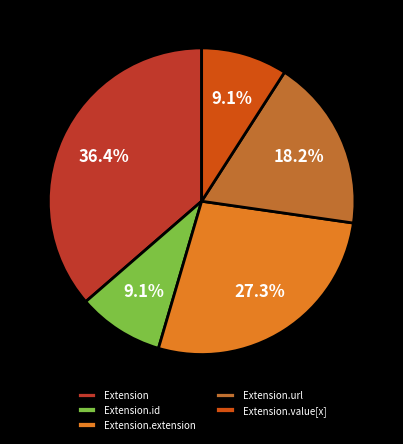

Does any single category account for the majority?

No